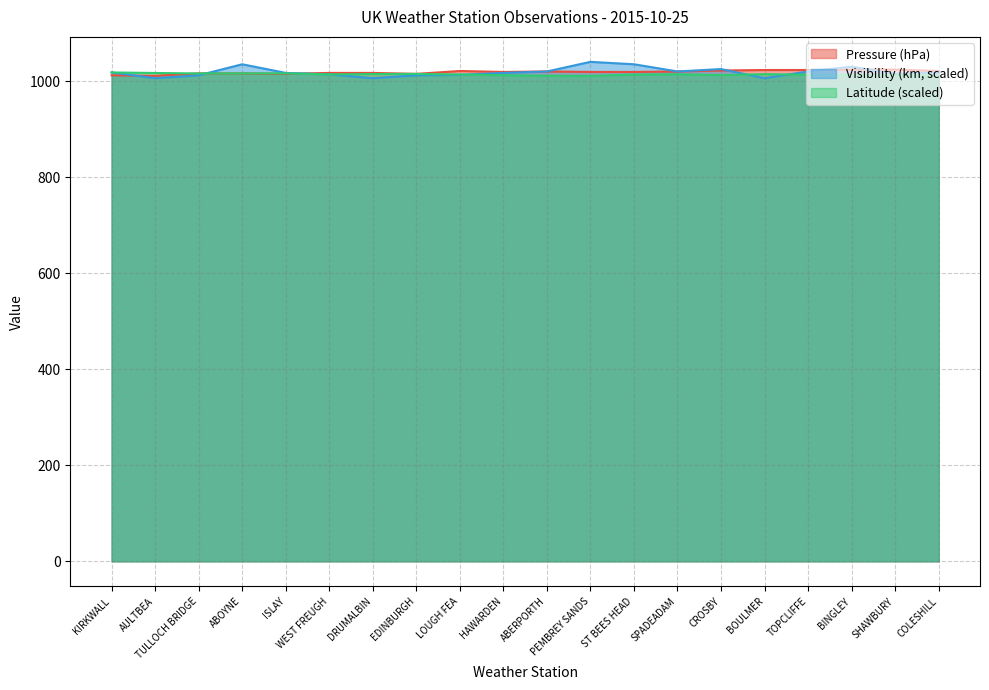

What is the sum of the Pressure values at DRUMALBIN and WEST FREUGH?

2034.0